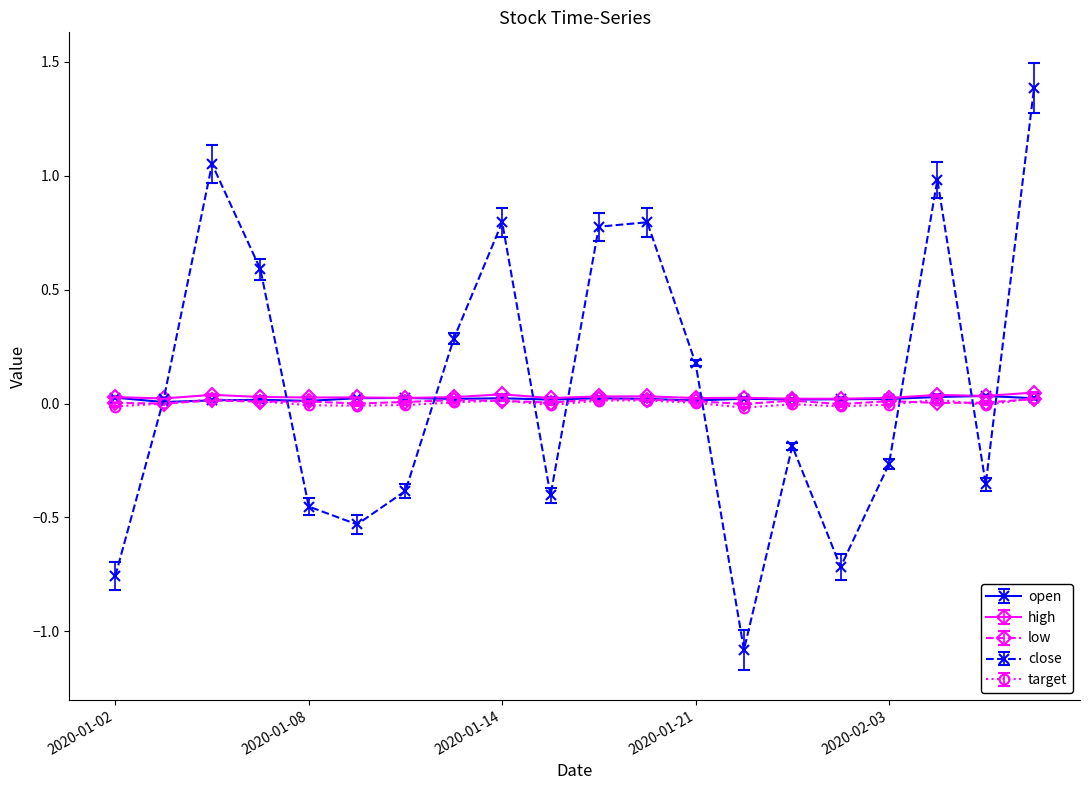

What are all the series names shown in the legend?

open, high, low, close, target